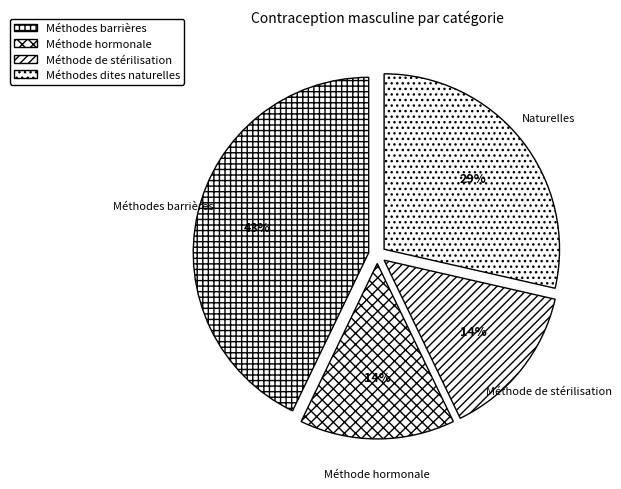

Which category has the smallest portion of the pie?

Méthode hormonale